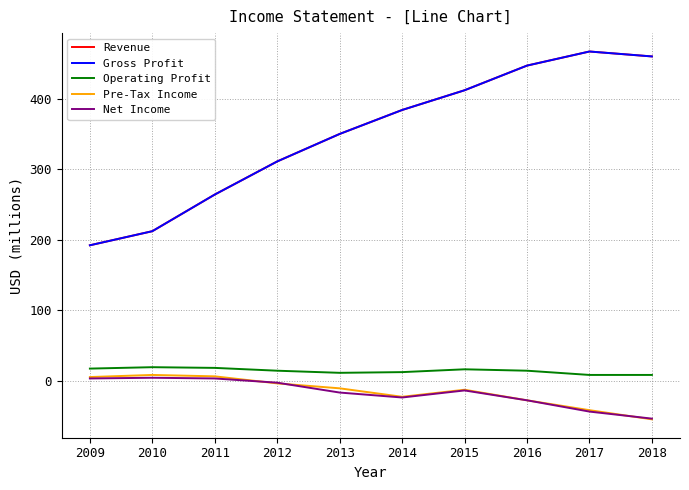

At which category does the chart reach its peak across all series?

2017